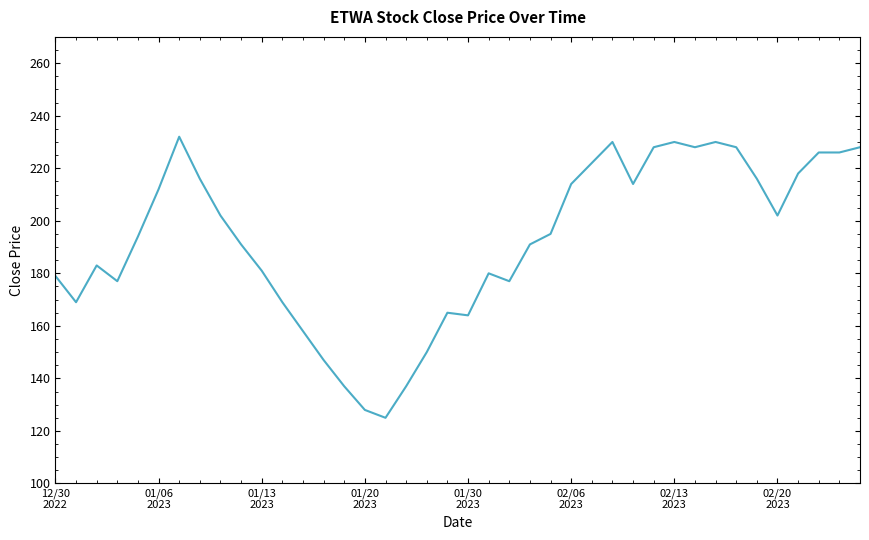

What is the greatest value displayed?

232